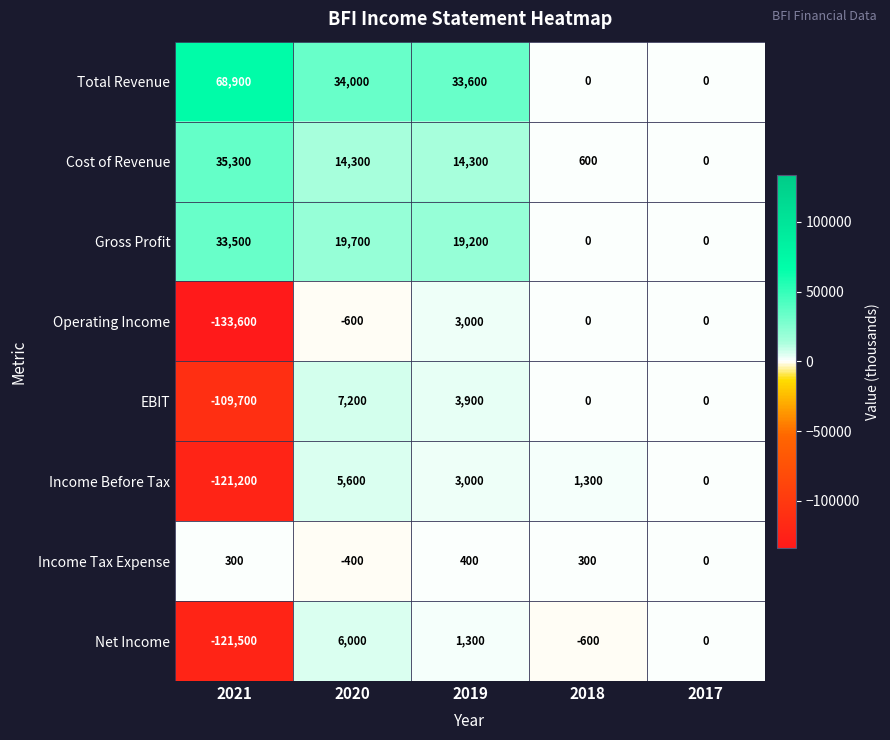

At how many categories does at least one series exceed 42655?

1